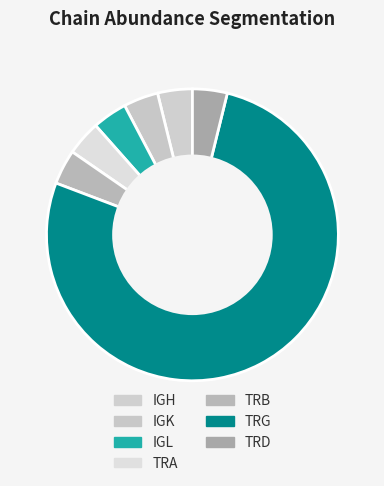

How many segments does this pie chart have?

7